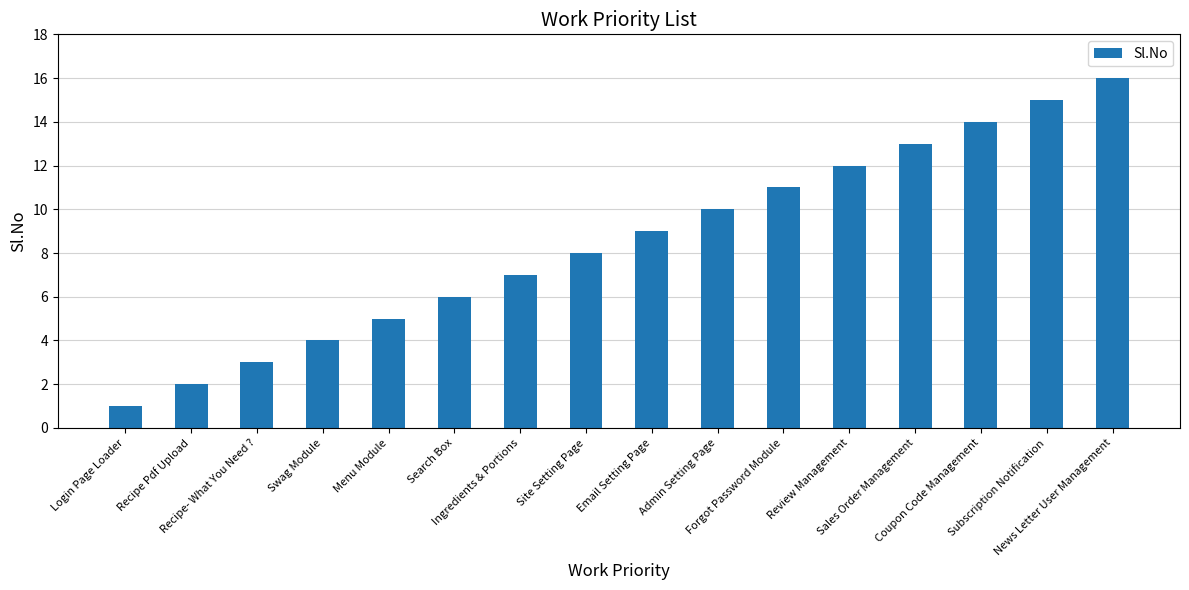

How many data points does each series have?

16